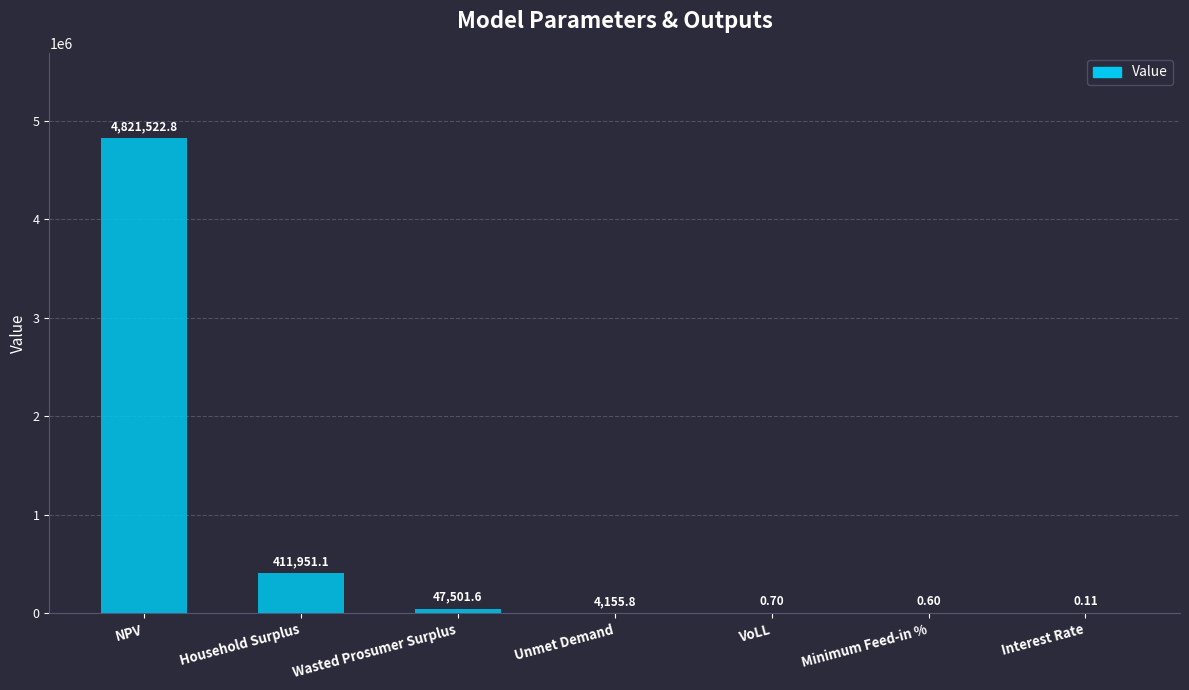

What is the change in value from Household Surplus to VoLL?

-411950.4